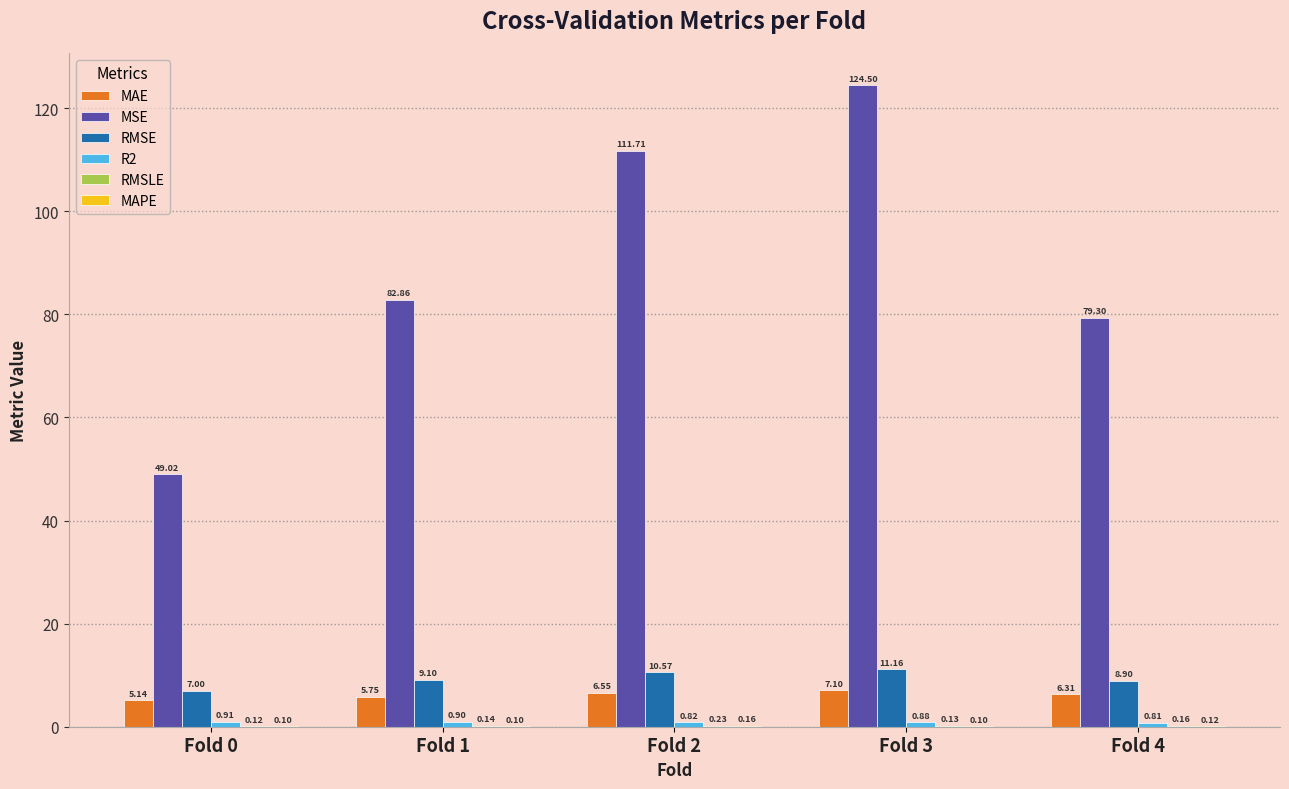

The value of MSE at Fold 1 is 25.1. True or false?

False